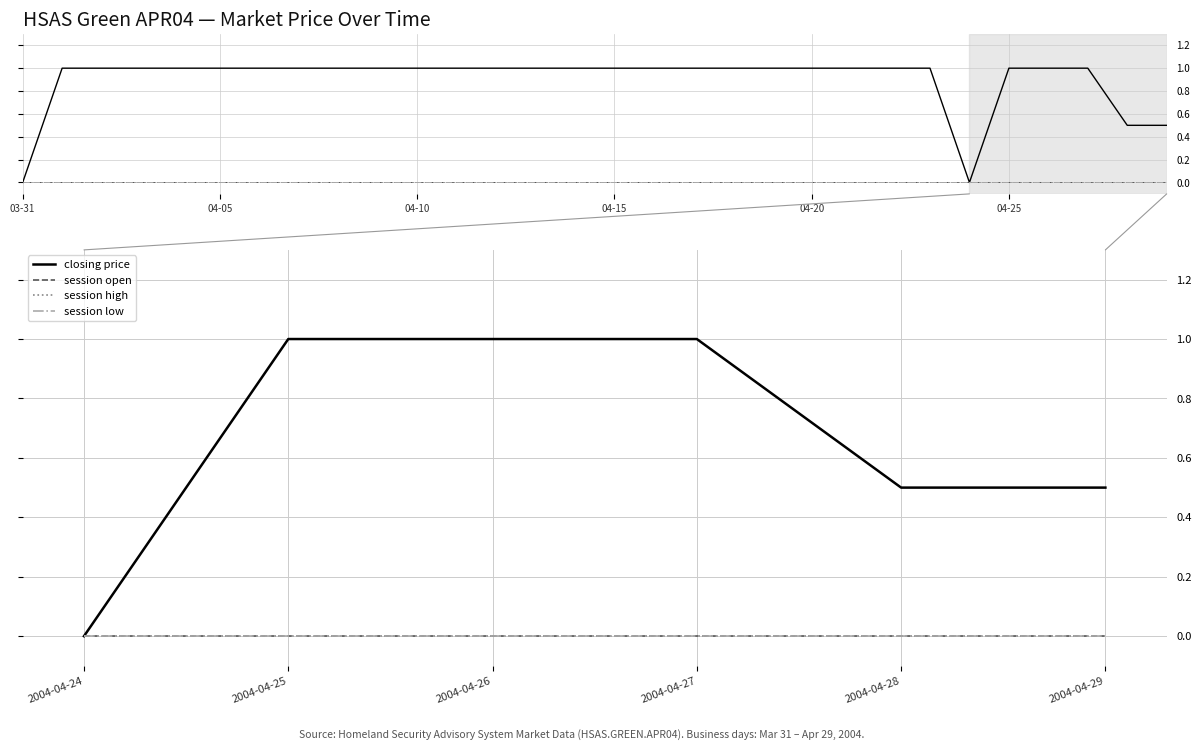

What is the total value across all series at 2004-04-27?

1.0